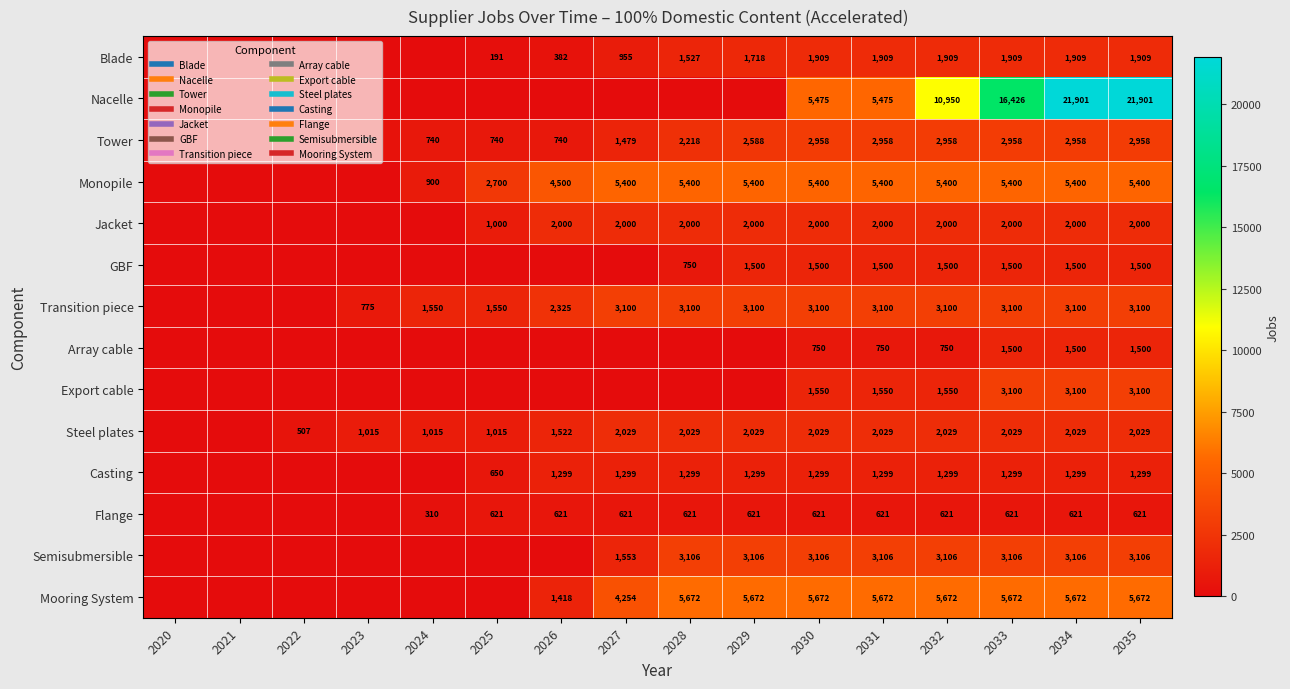

Which series has the largest total across all categories?

Nacelle